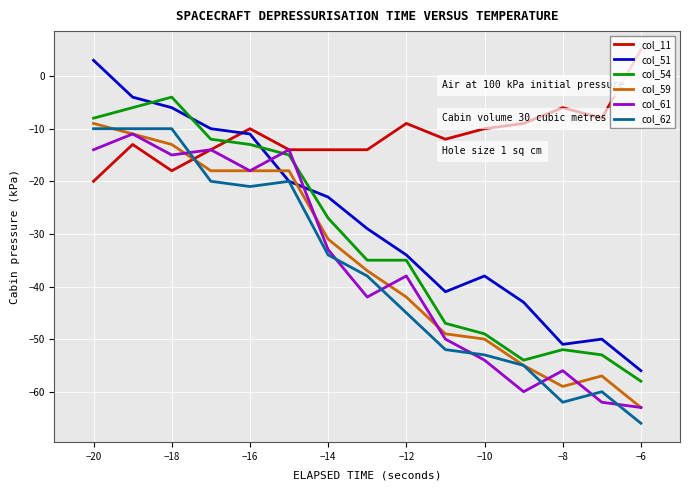

List the series in order of their peak value, lowest first.

col_61, col_62, col_59, col_54, col_51, col_11